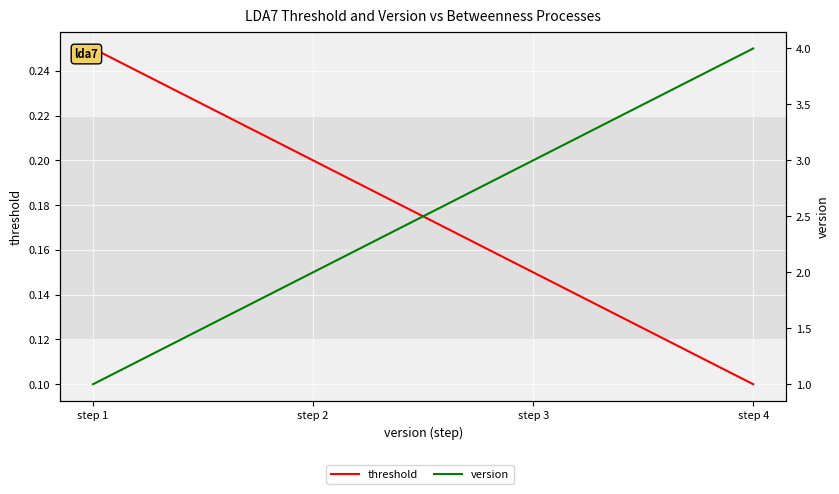

How many values in the version series are below 3?

2